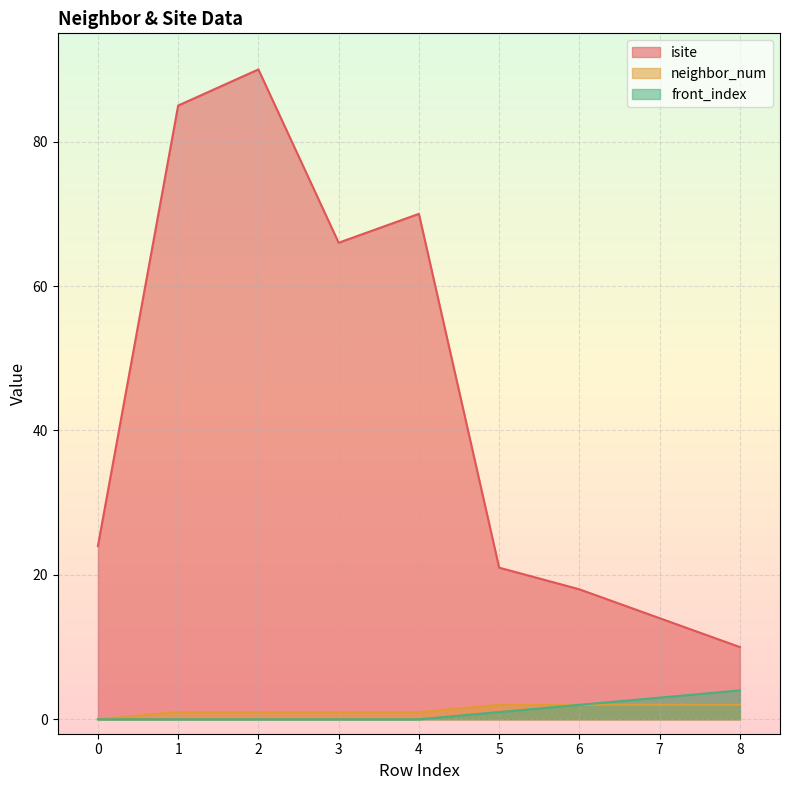

True or false: isite and neighbor_num intersect in this chart.

False